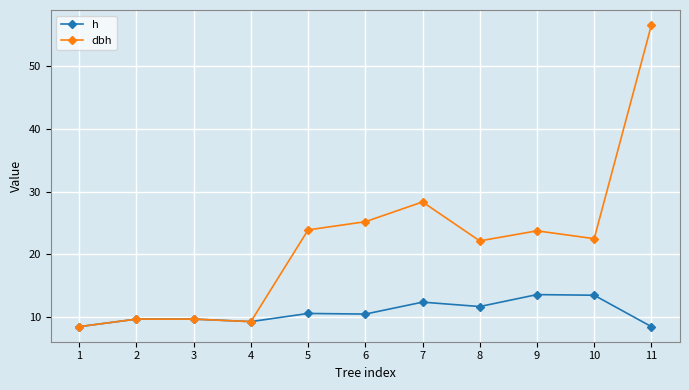

True or false: dbh has more than 1 points higher than both neighbors.

True